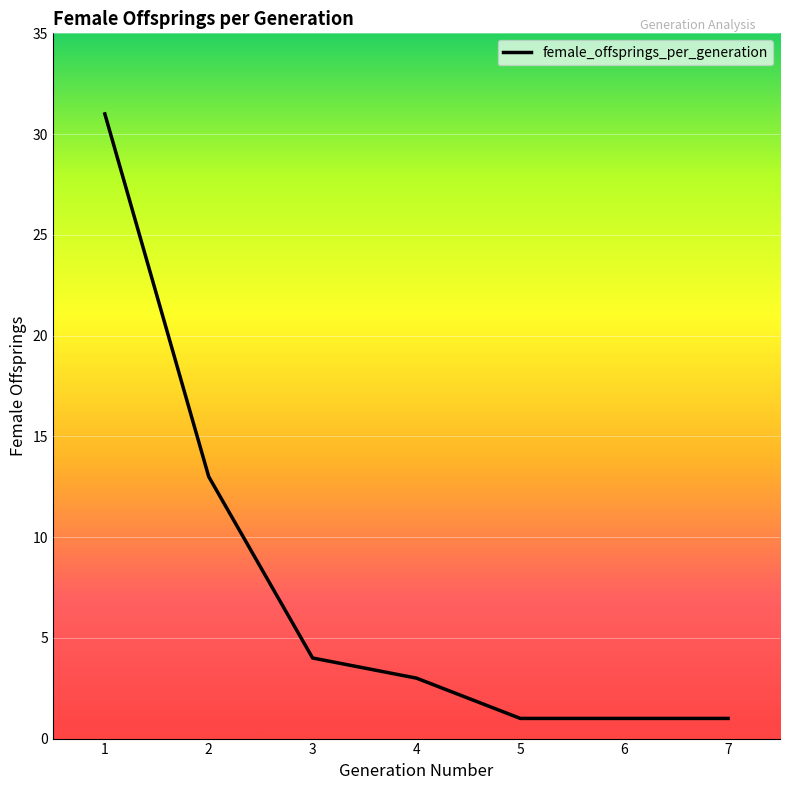

The value at 6 is 1. True or false?

True